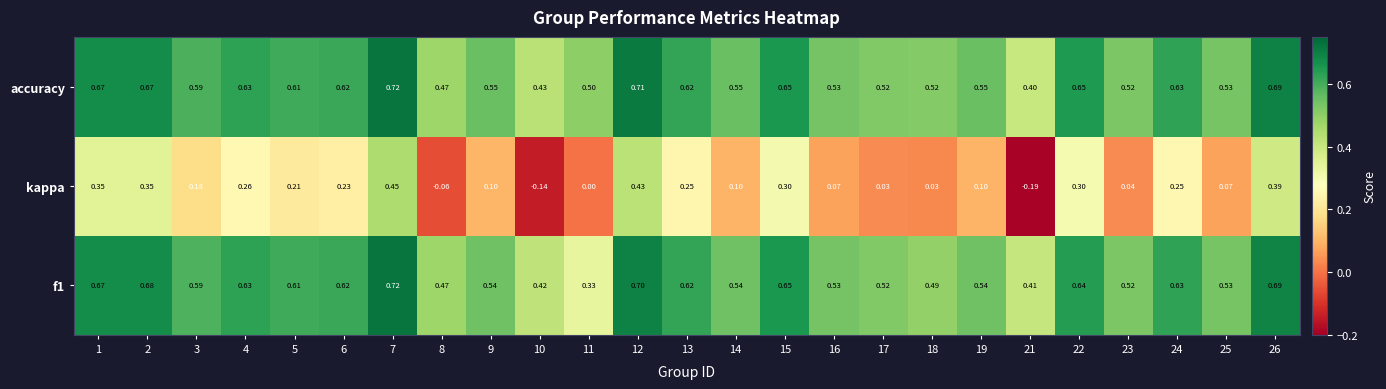

Which series has the widest spread of values?

kappa